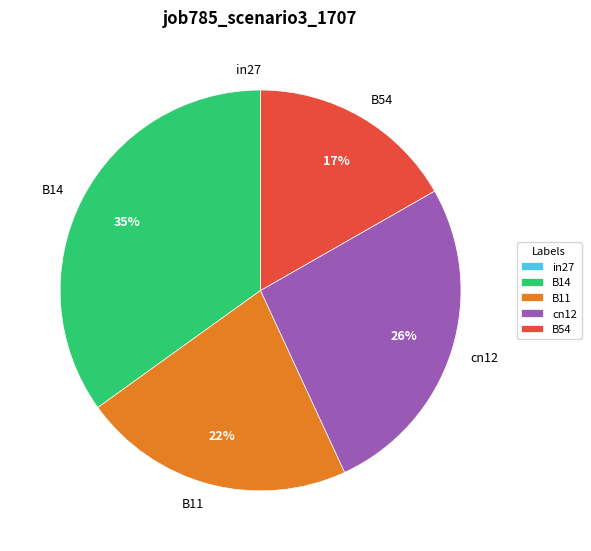

Which slice is the largest?

B14